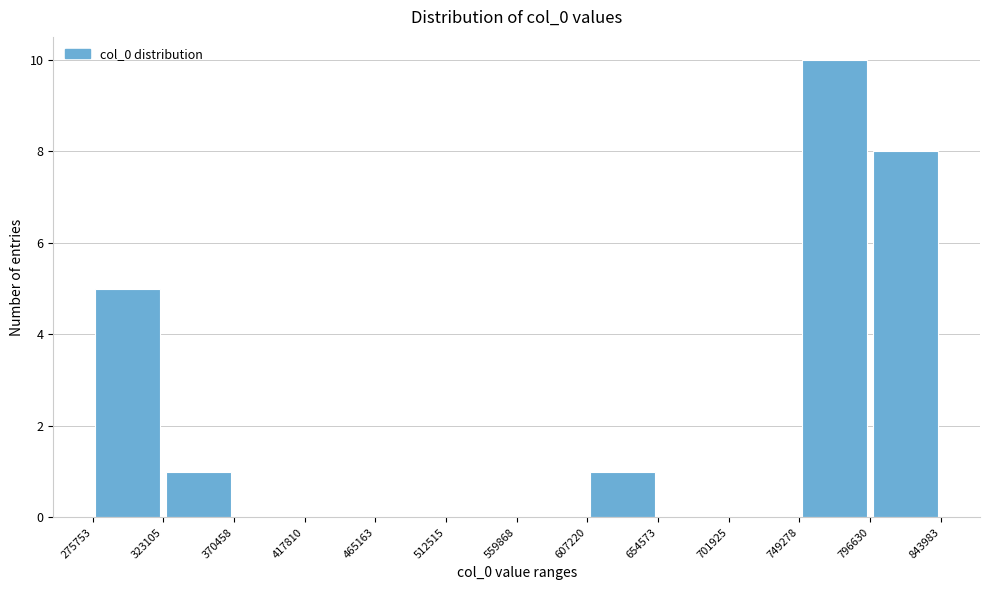

Which range on the x-axis has the tallest bar?

749278 to 796630